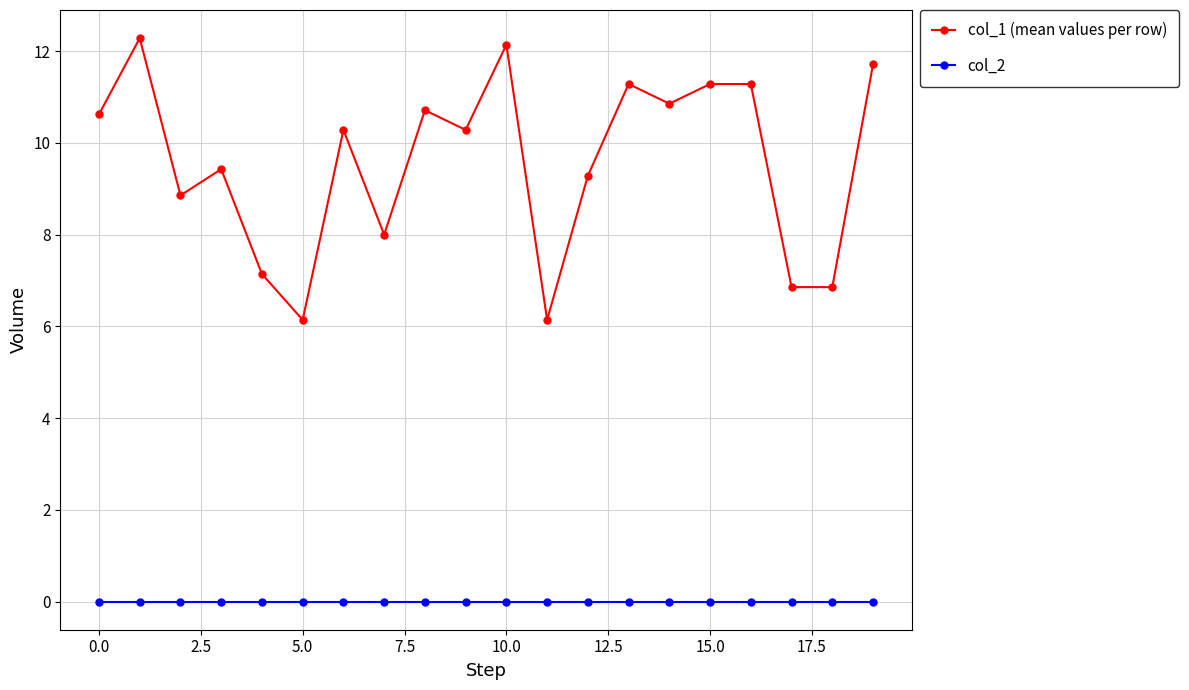

Which series has the largest total across all categories?

col_1 (mean values per row)